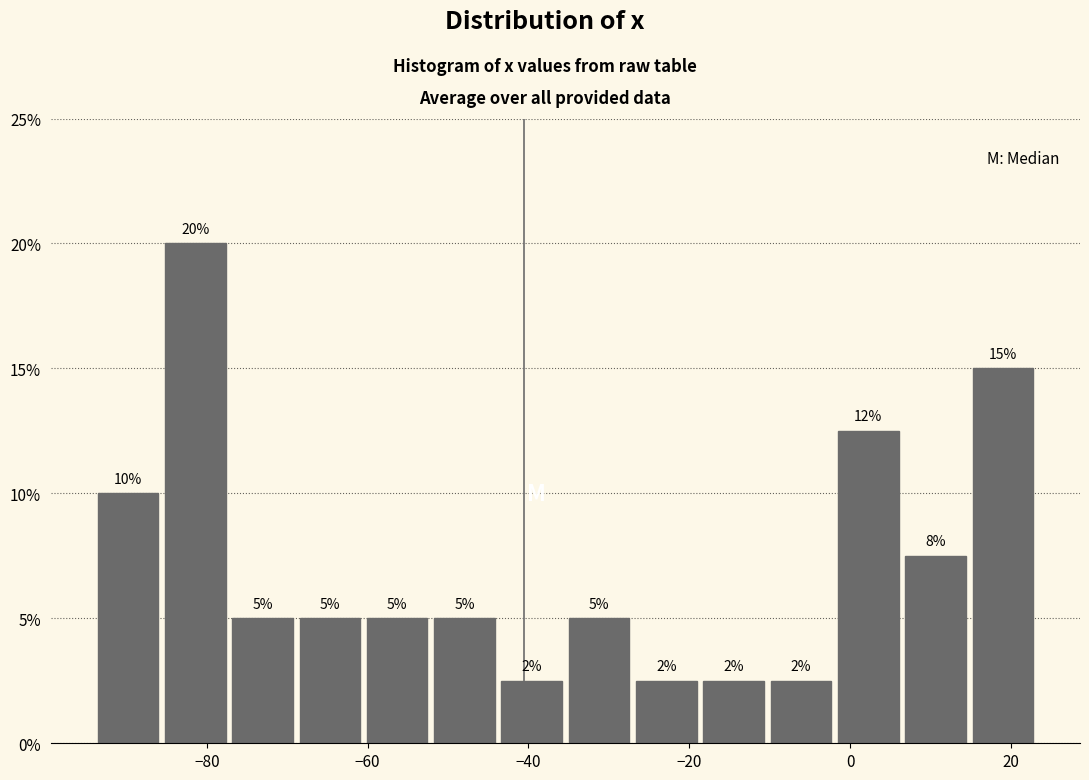

Over which range of the x-axis is the bar tallest?

-86 to -78